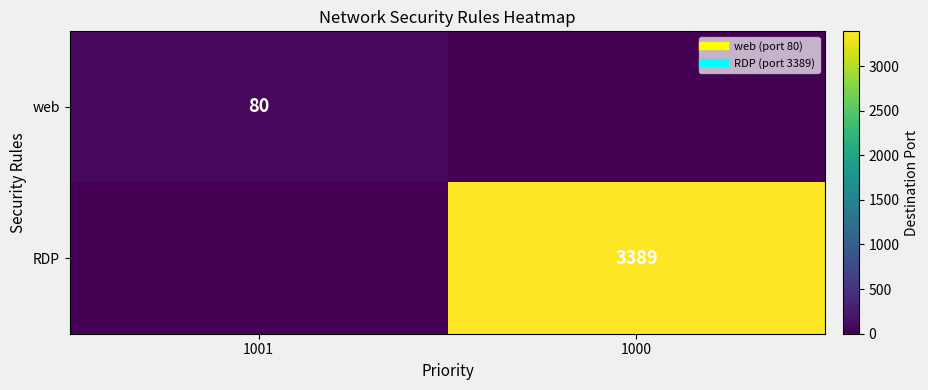

True or false: RDP has a value of 3389 at 1000.

True